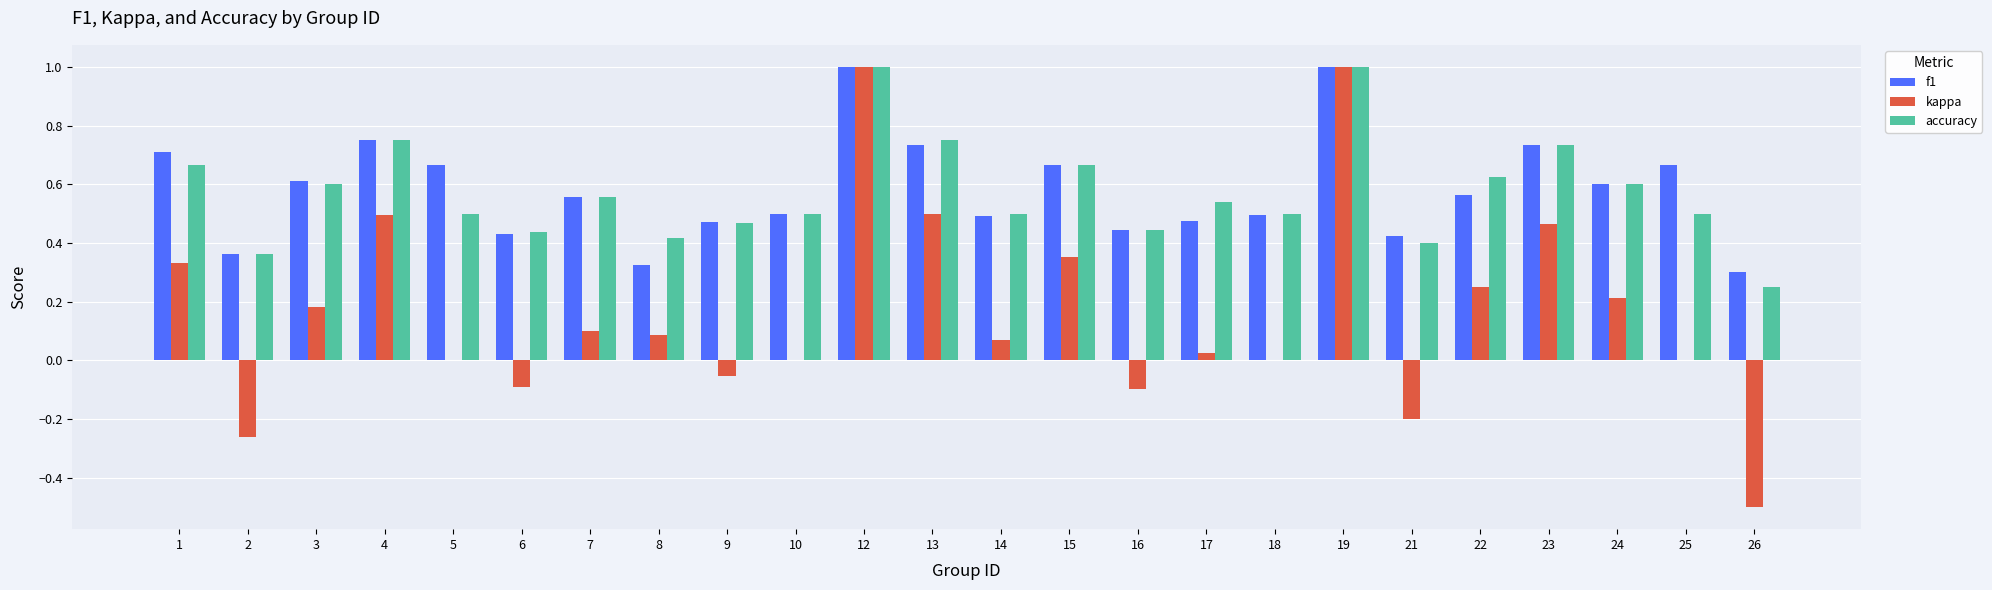

Is the value of accuracy at 25 greater than the value of kappa at 8?

Yes